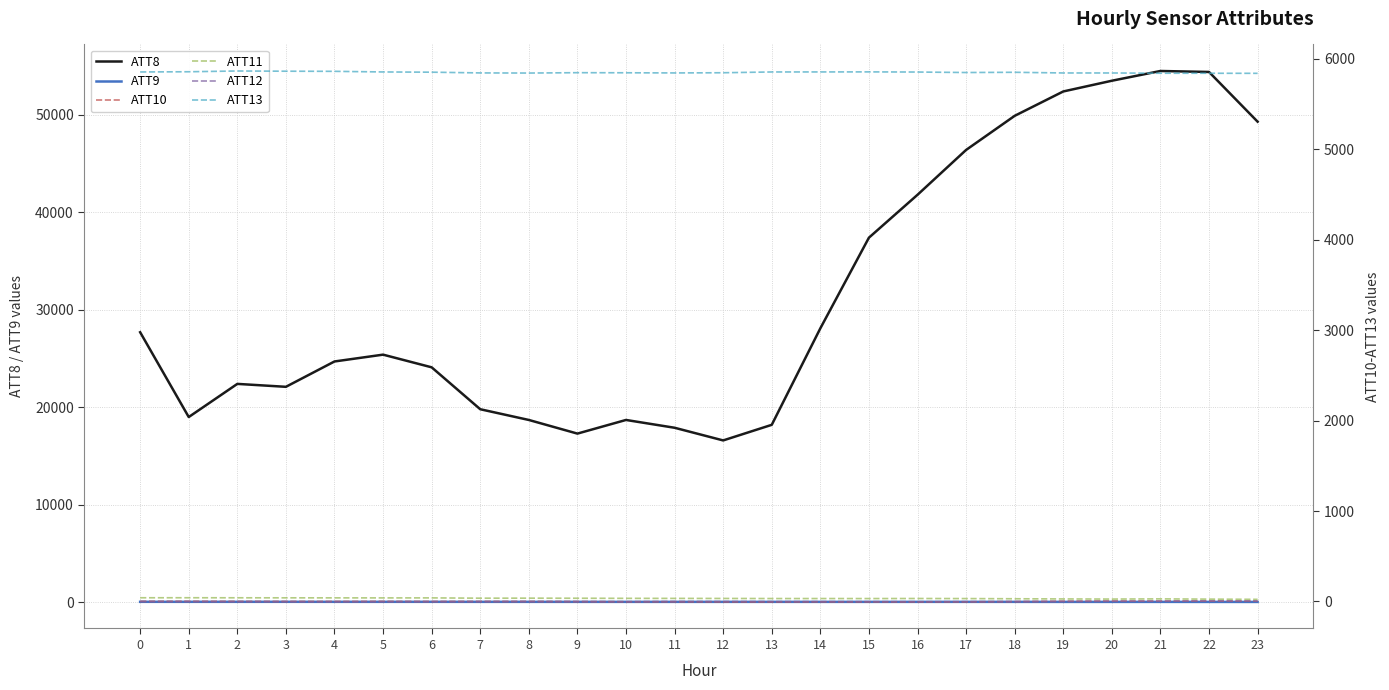

At which category is the sum across all series the highest?

21